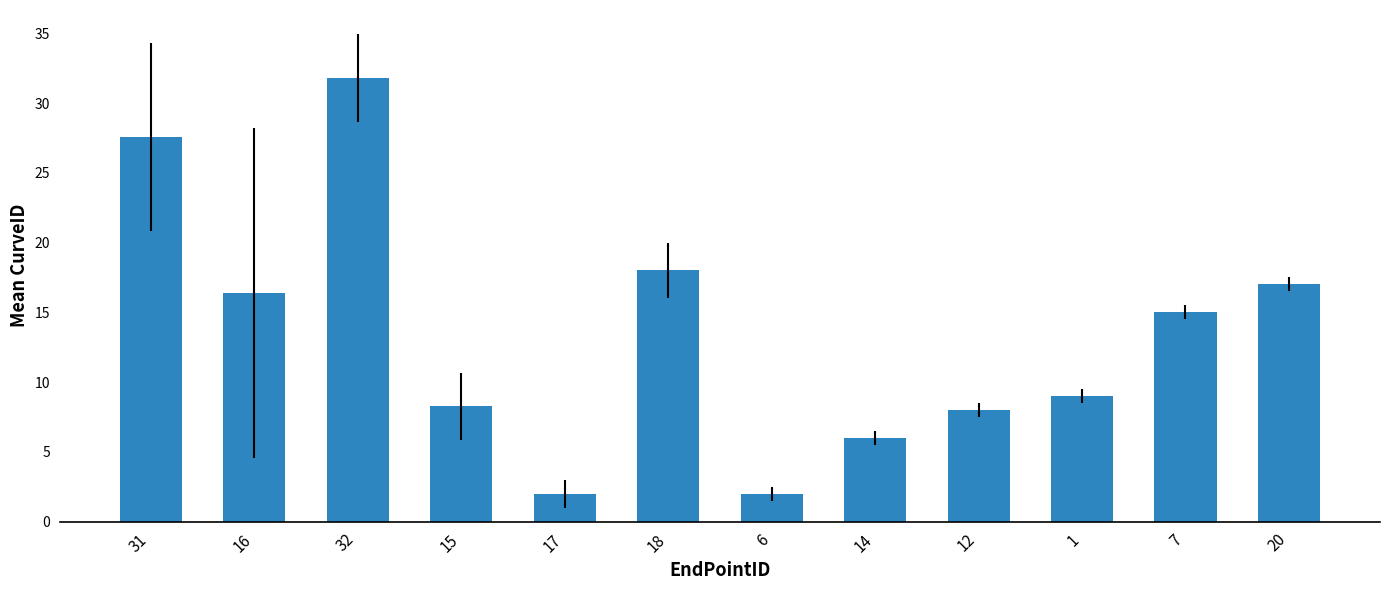

True or false: the data shows 8.0 at 12.

True